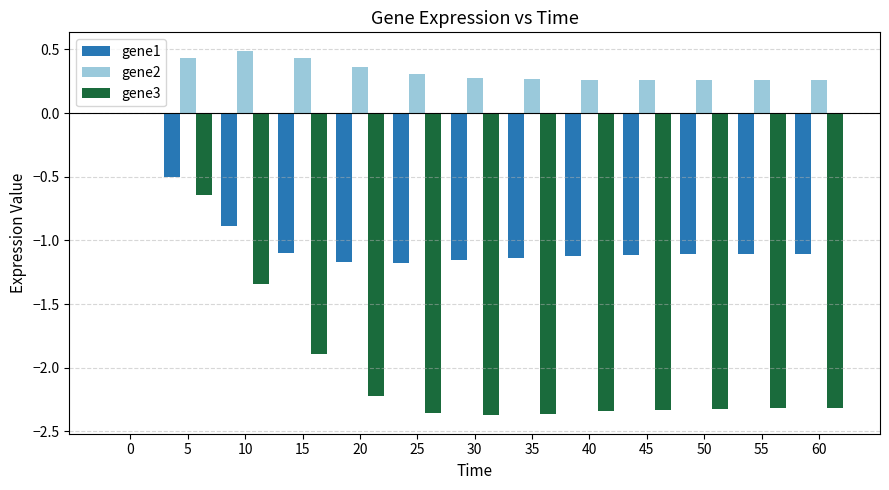

Are the bars horizontal?

No